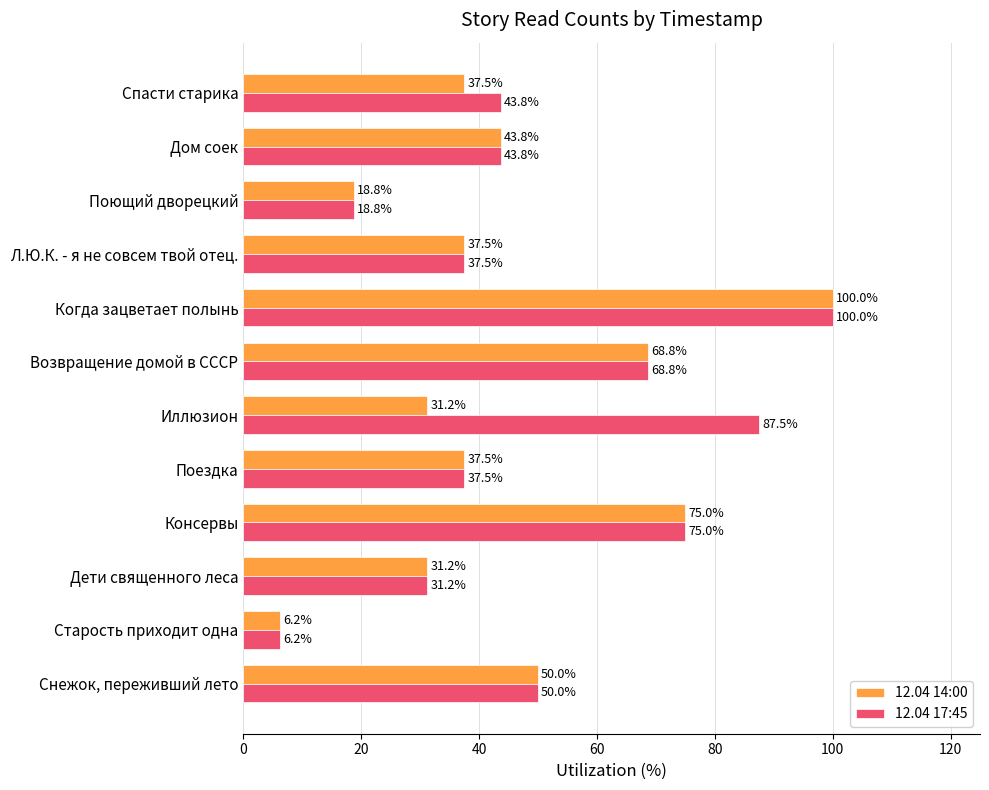

Count the number of categories in the chart.

12